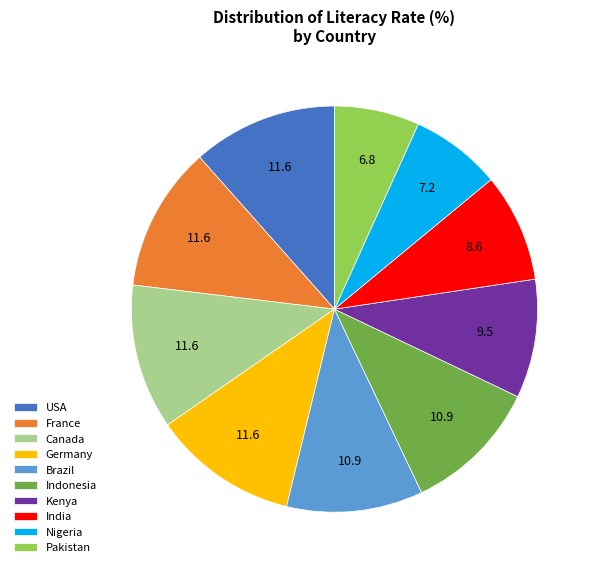

Do Nigeria and India together represent more than half of the pie?

No